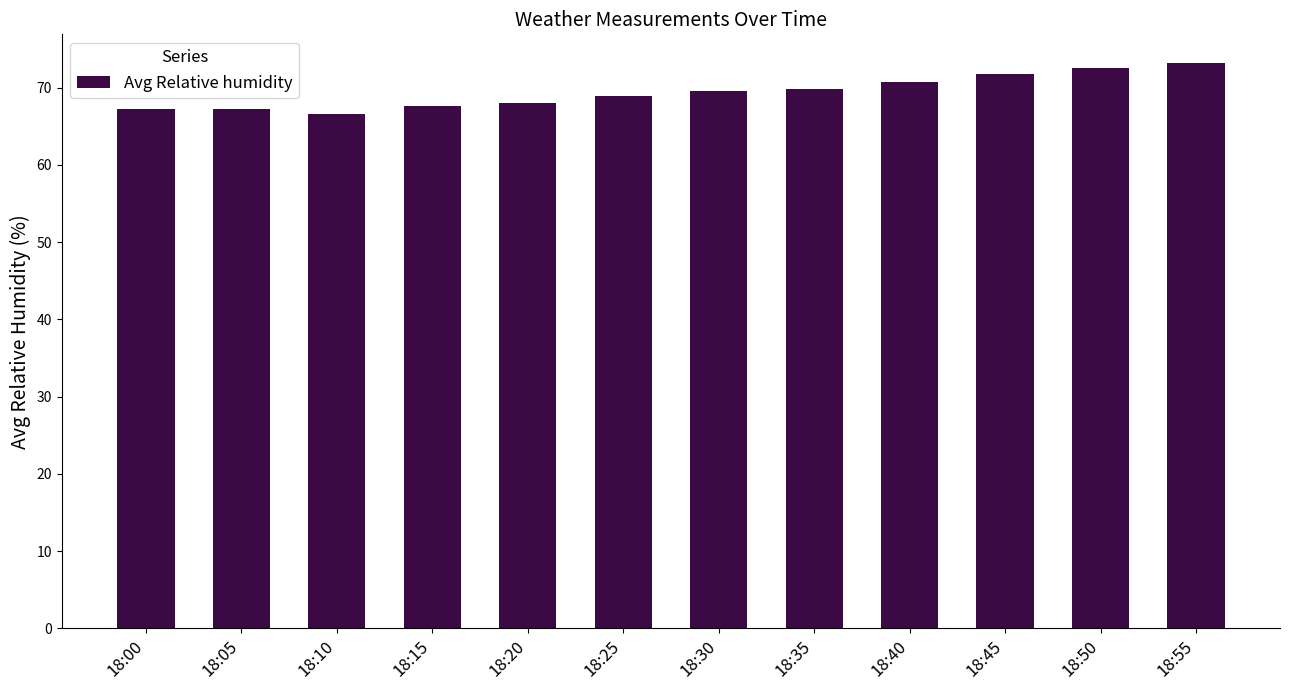

What is the value of the 11th bar from the left?

72.5